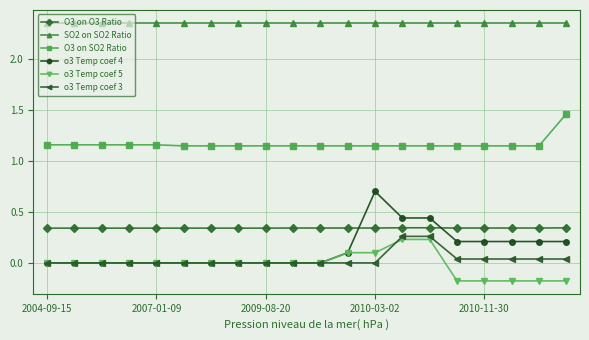

True or false: O3 on O3 Ratio and o3 Temp coef 3 cross at least once.

False